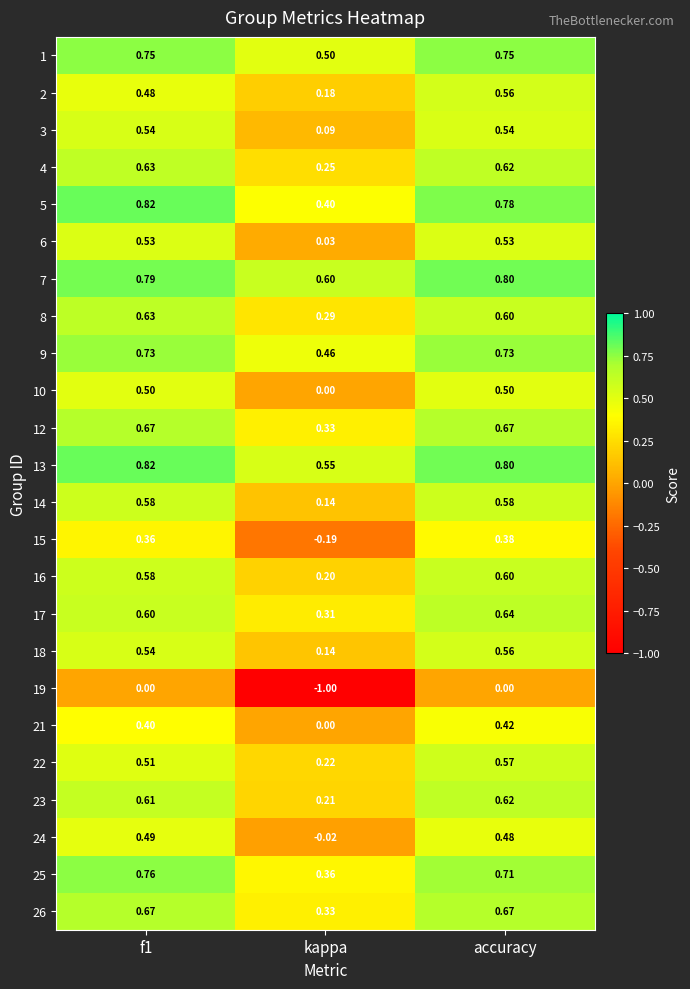

At which label is 12 closest to 0?

kappa